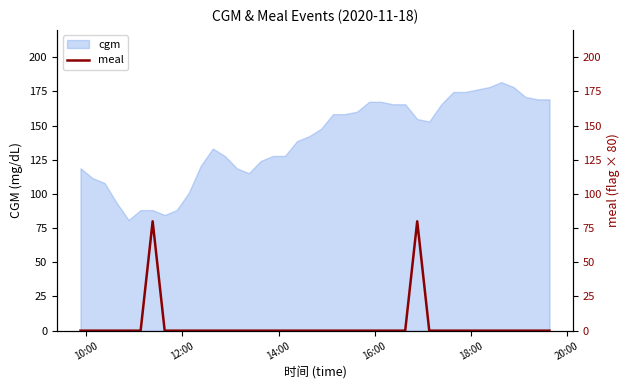

How many categories are shown in the chart?

40